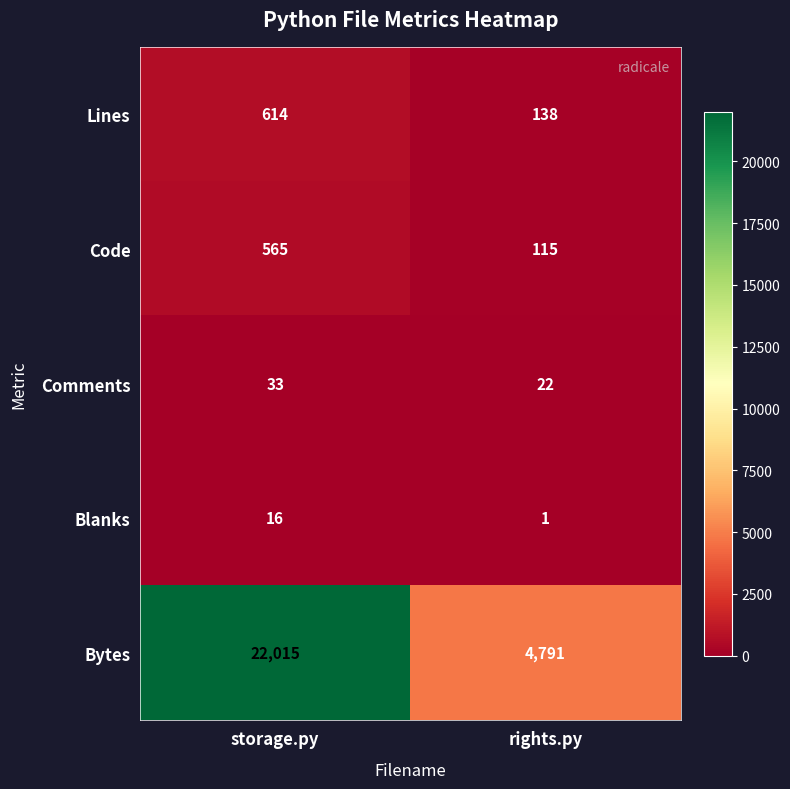

True or false: Comments has a value of 37 at rights.py.

False